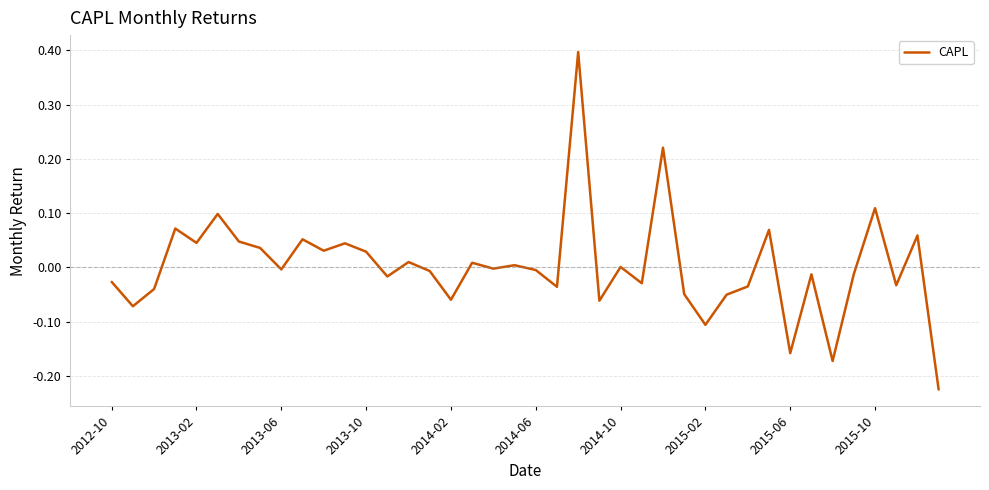

What is the difference between the maximum and minimum values?

0.6